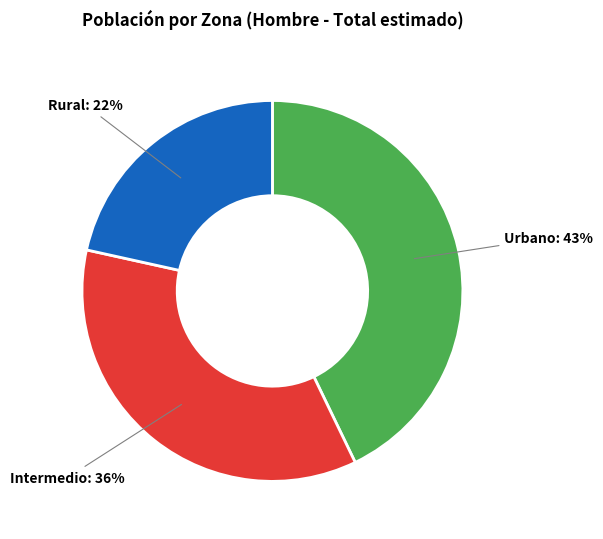

Is there any slice that represents more than half of the pie?

No